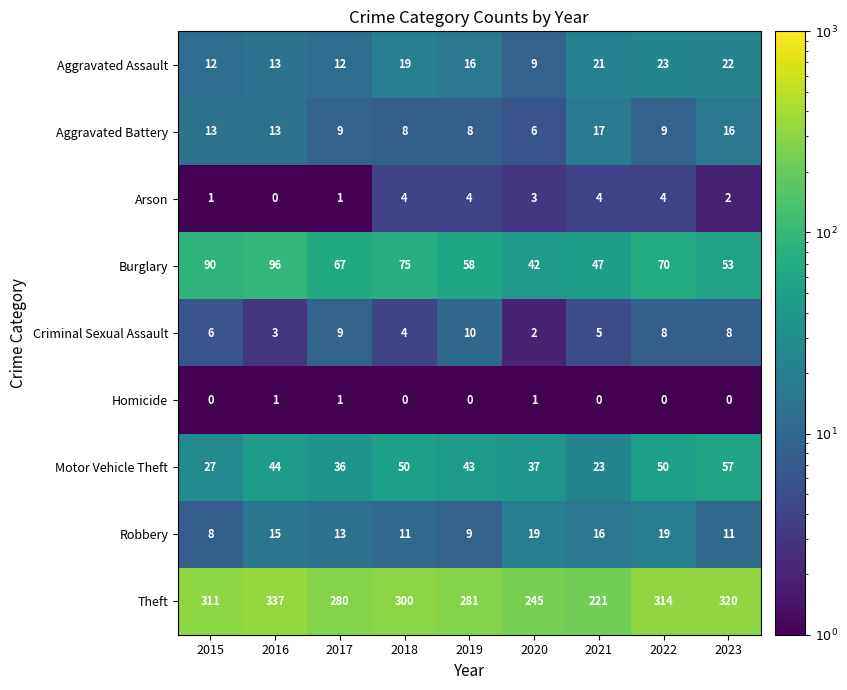

At which category is the sum across all series the highest?

2016